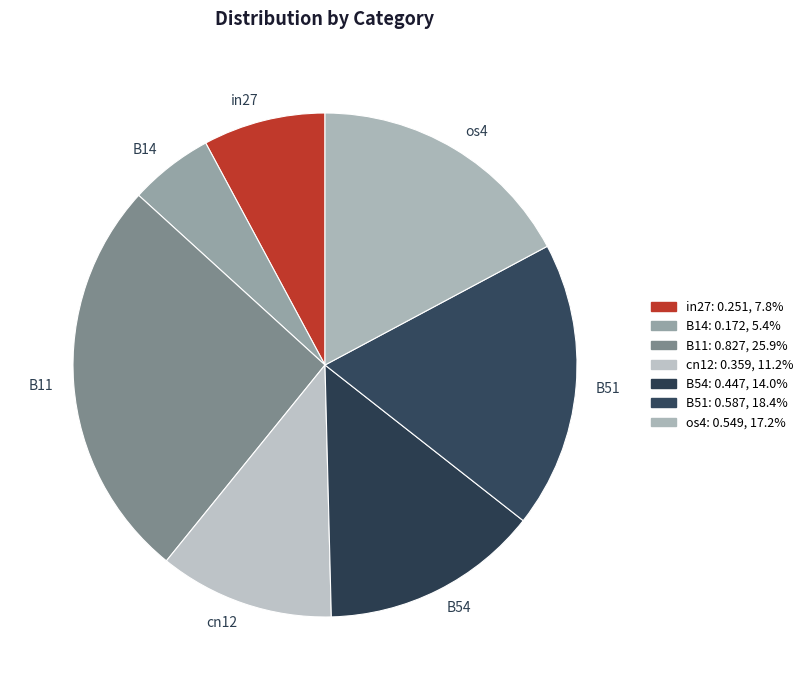

Which slice is the smallest?

B14